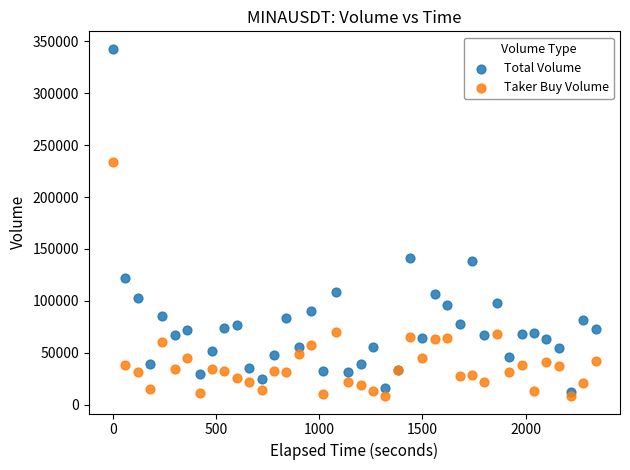

What are all the series names shown in the legend?

Total Volume, Taker Buy Volume